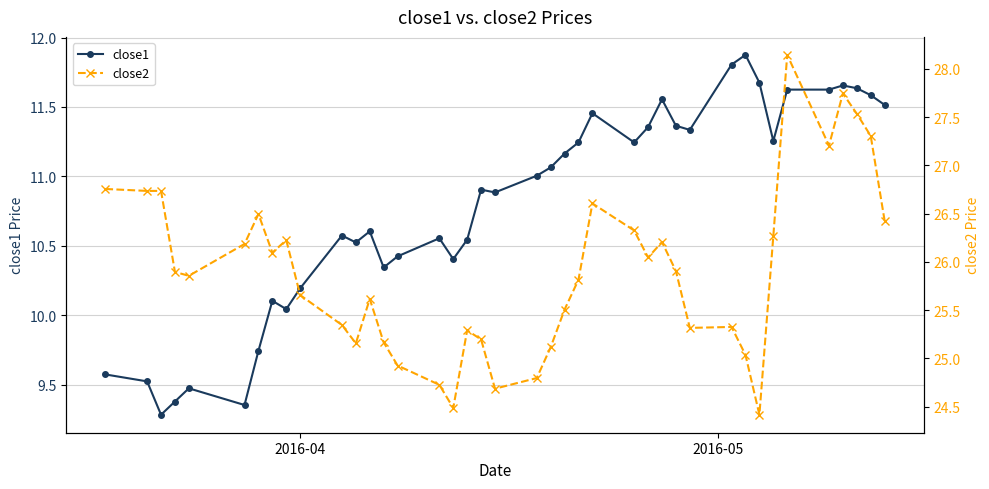

How many data points in close1 are above 11?

20